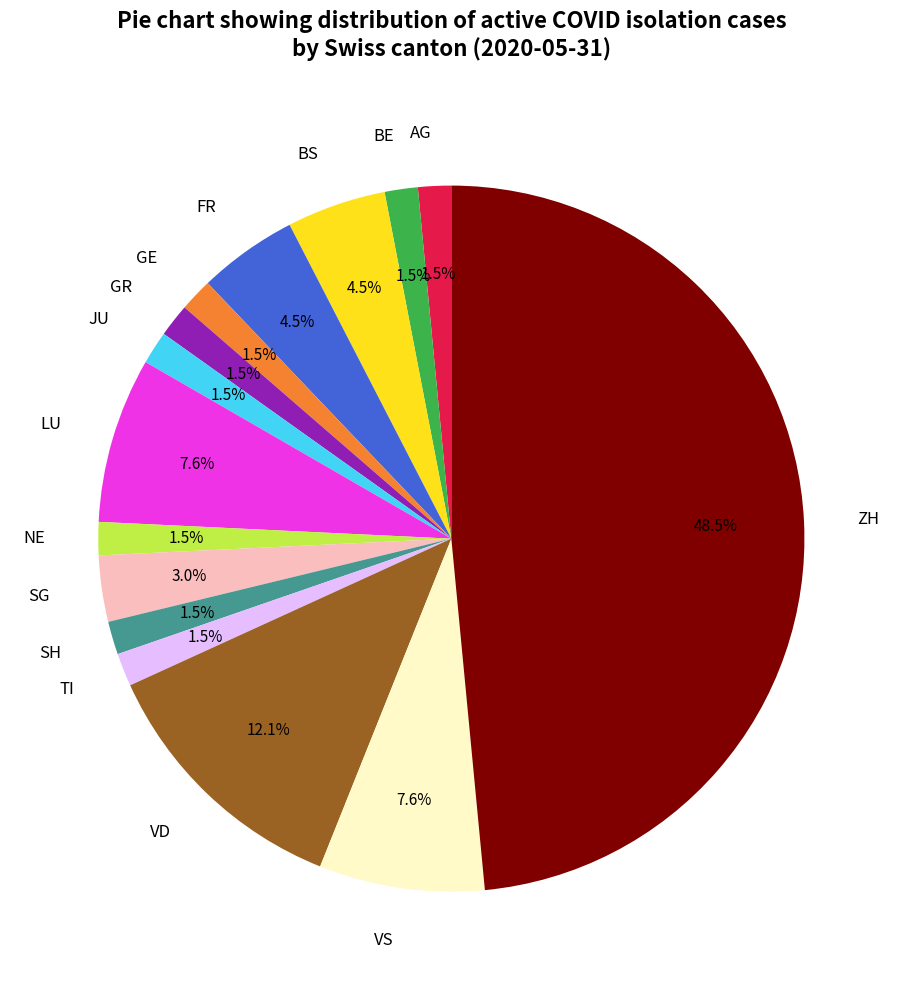

Does SH account for over 50% of the chart?

No